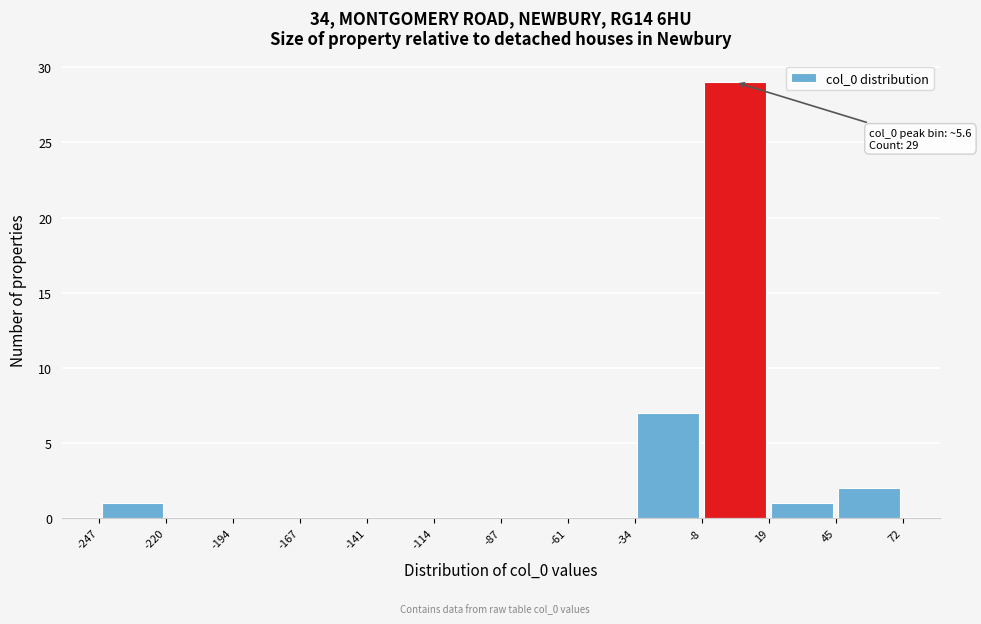

Over which range of the x-axis is the bar tallest?

-8 to 19